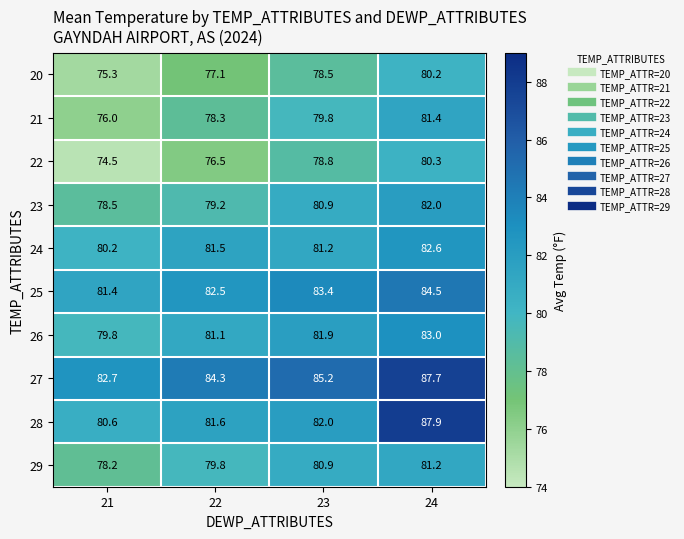

At which category does the chart reach its peak across all series?

24